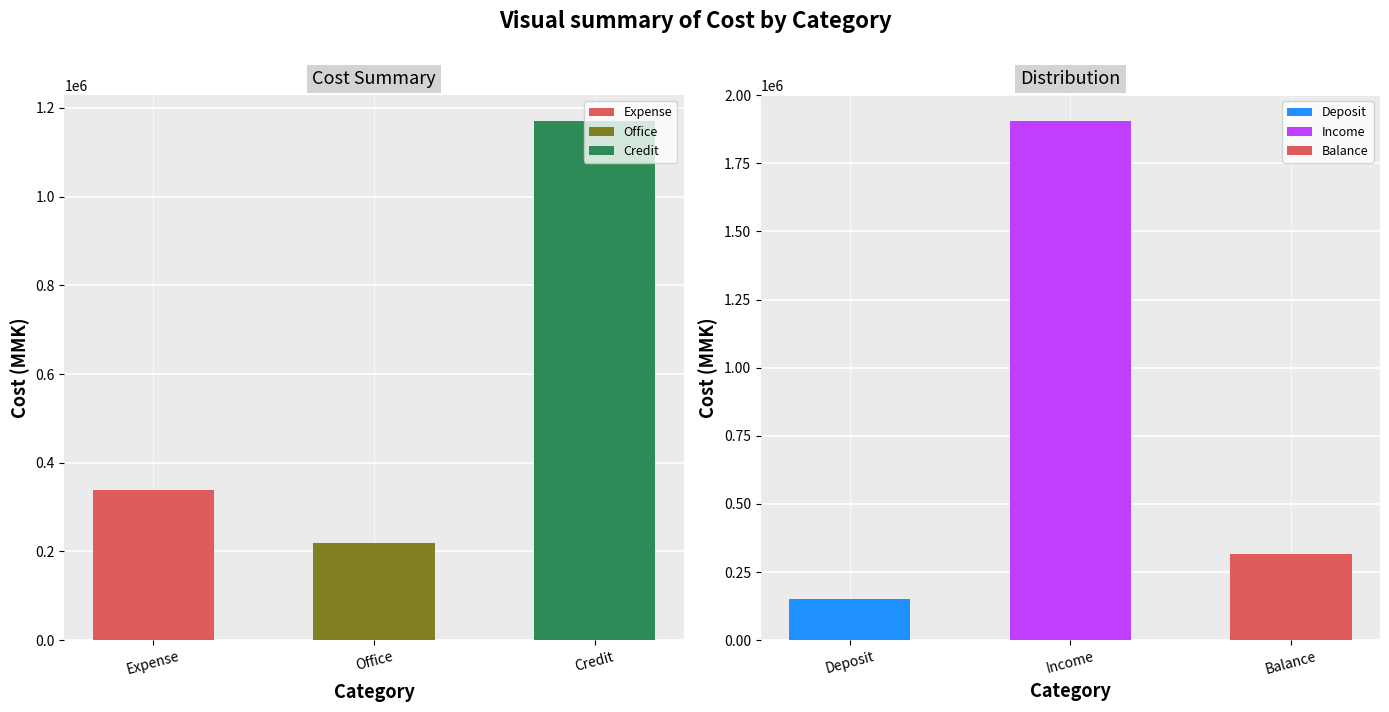

What is the change in value from Expense to Credit?

+831700